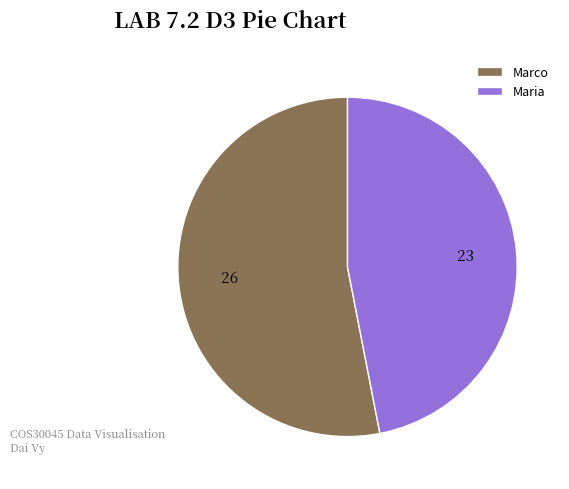

What is the smallest slice in the pie chart?

Maria